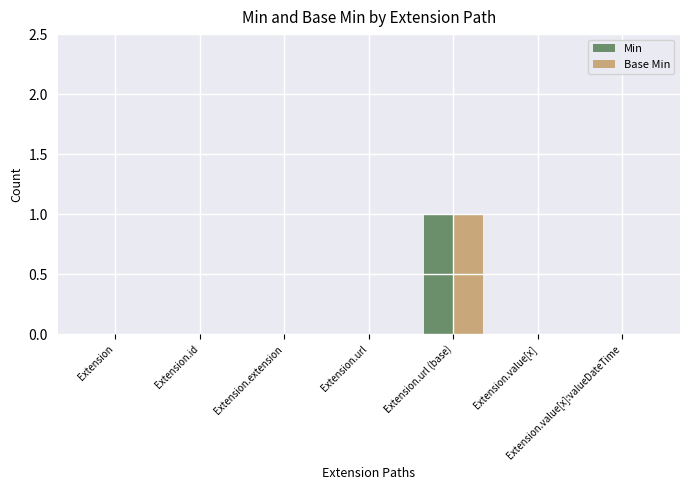

Which label corresponds to the largest value in the chart?

Extension.url (base)